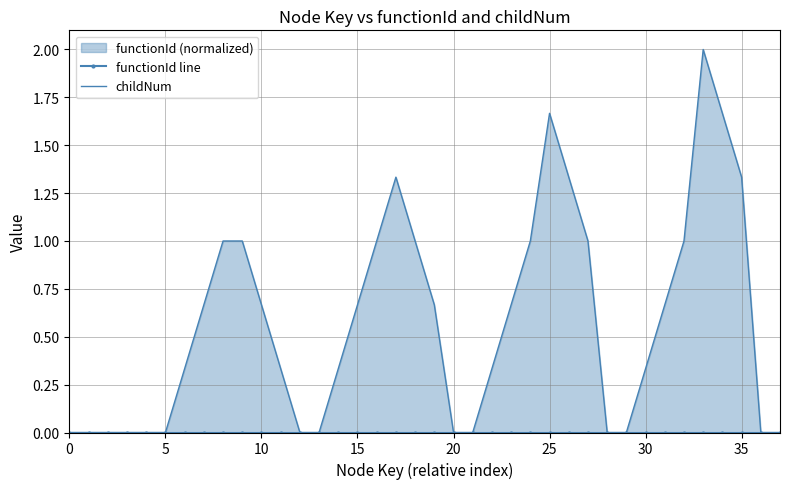

True or false: childNum and functionId line cross at least once.

False